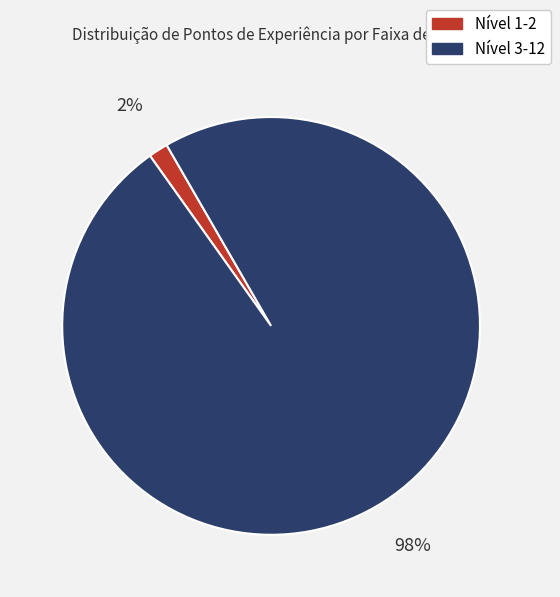

Between Nível 3-12 and Nível 1-2, which is larger?

Nível 3-12